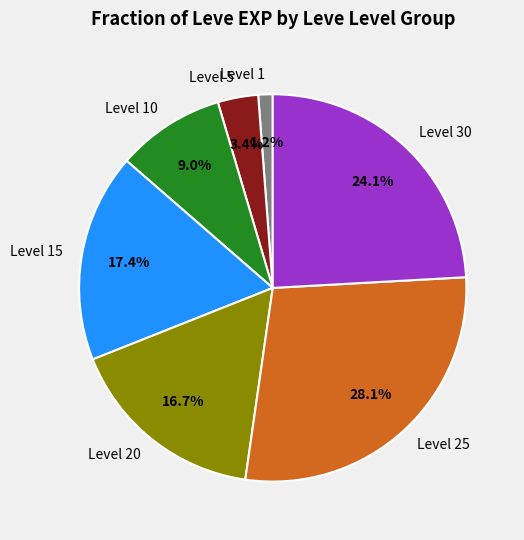

Rank the categories by value from highest to lowest.

Level 25, Level 30, Level 15, Level 20, Level 10, Level 5, Level 1